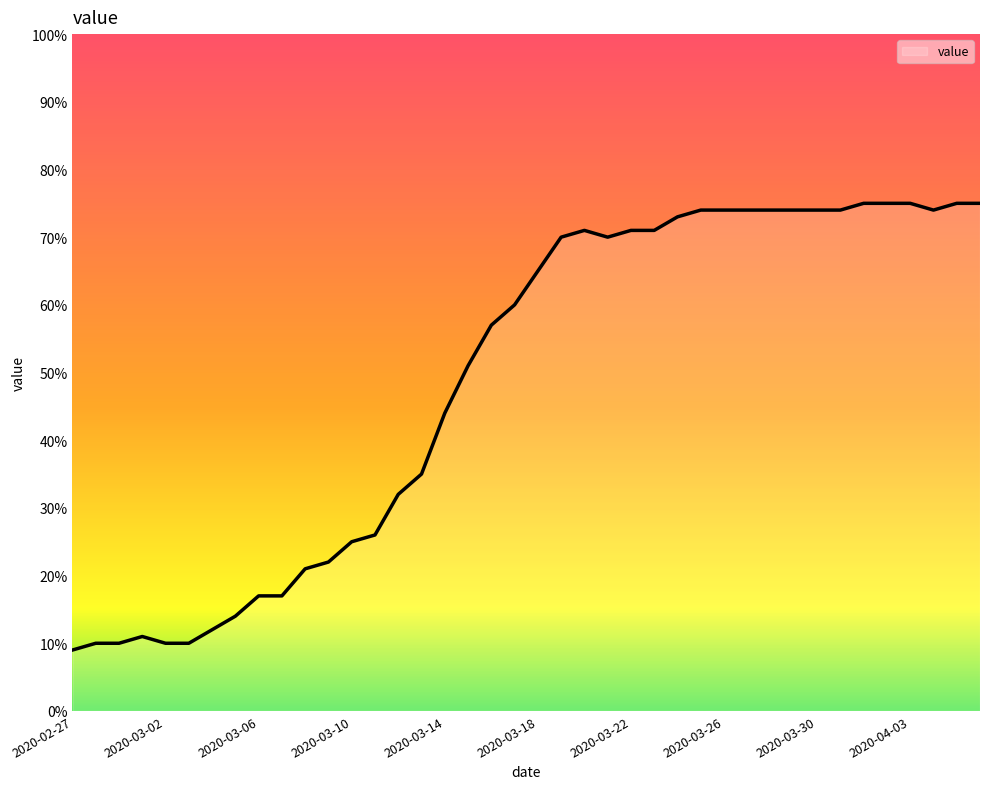

What is the difference between the maximum and minimum values?

66